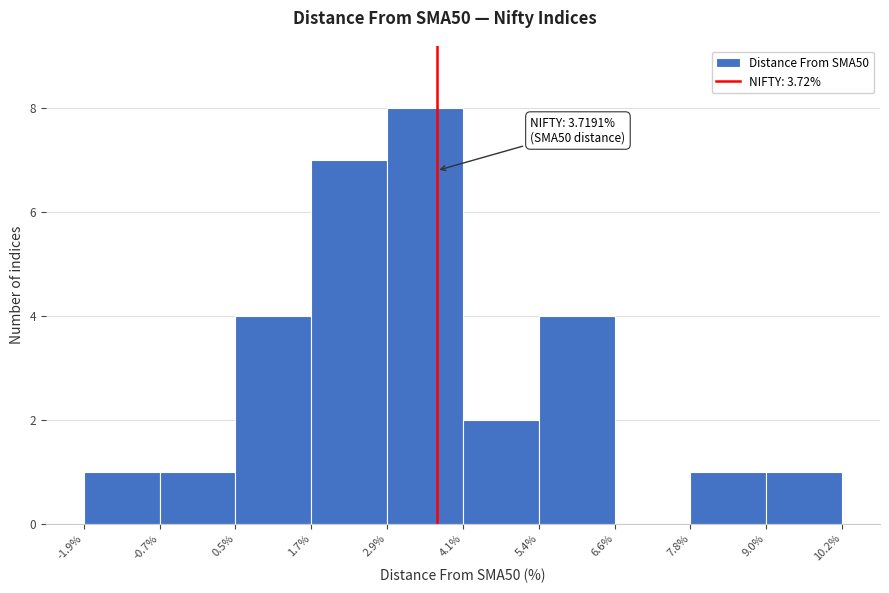

Which range on the x-axis has the tallest bar?

2.9% to 4.1%